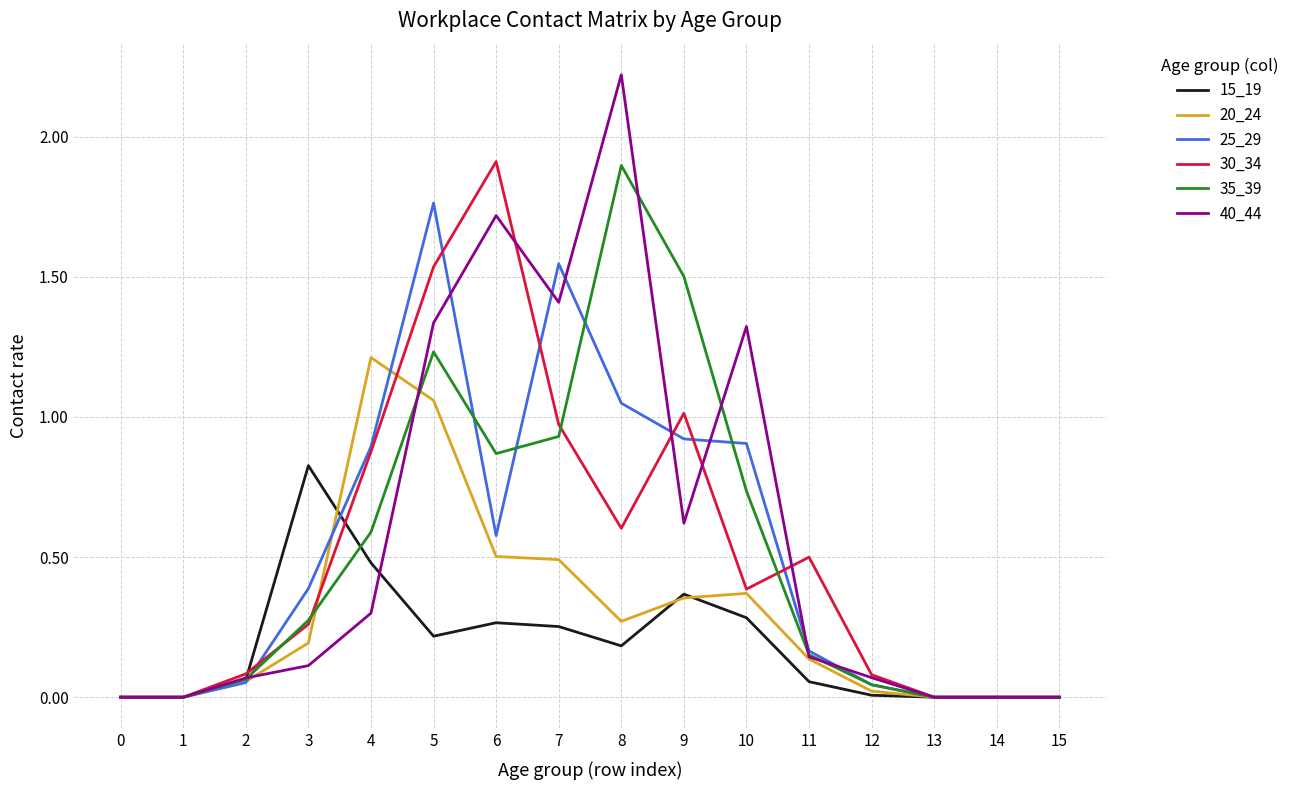

What is the maximum value shown in the chart?

2.2